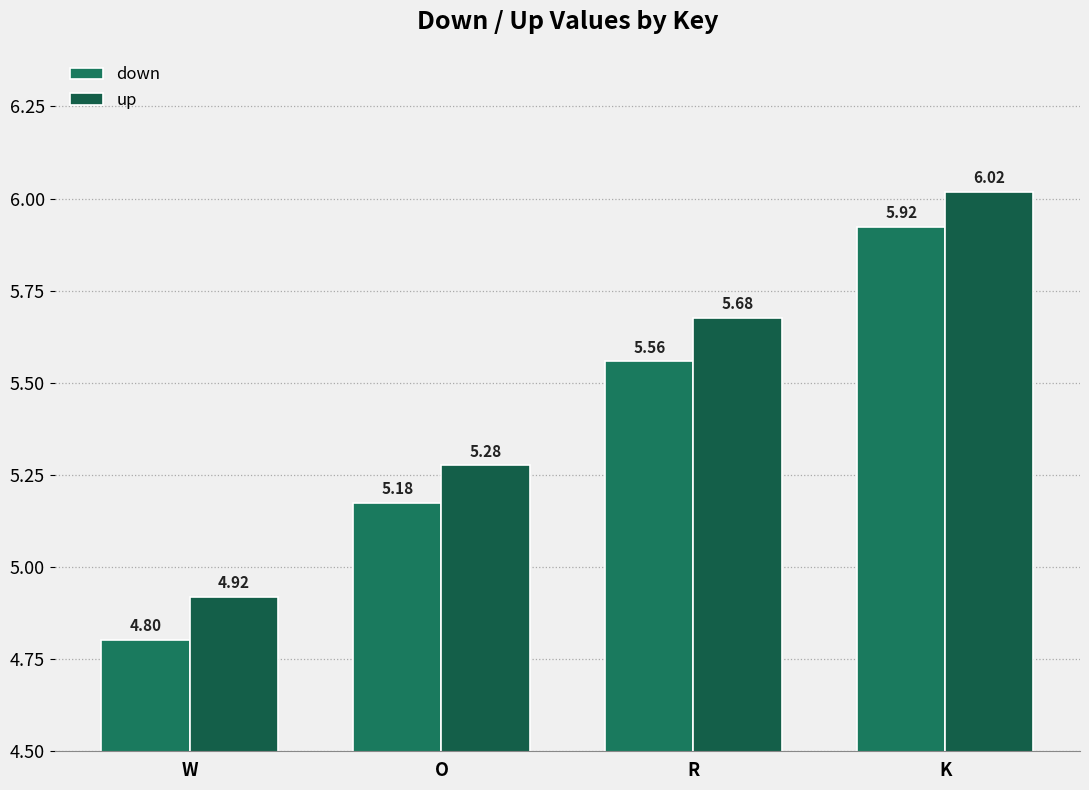

The down series shows 7.9 at R. True or false?

False